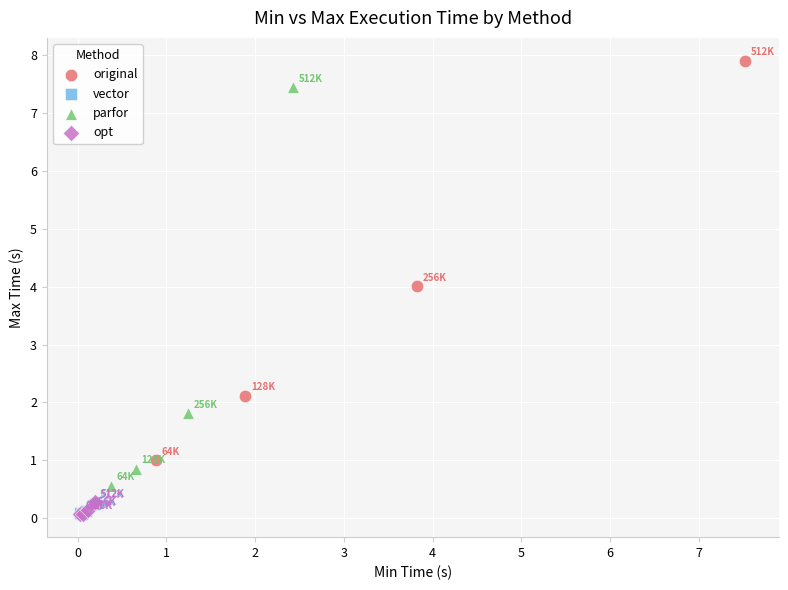

Which series reaches the maximum Y coordinate?

original